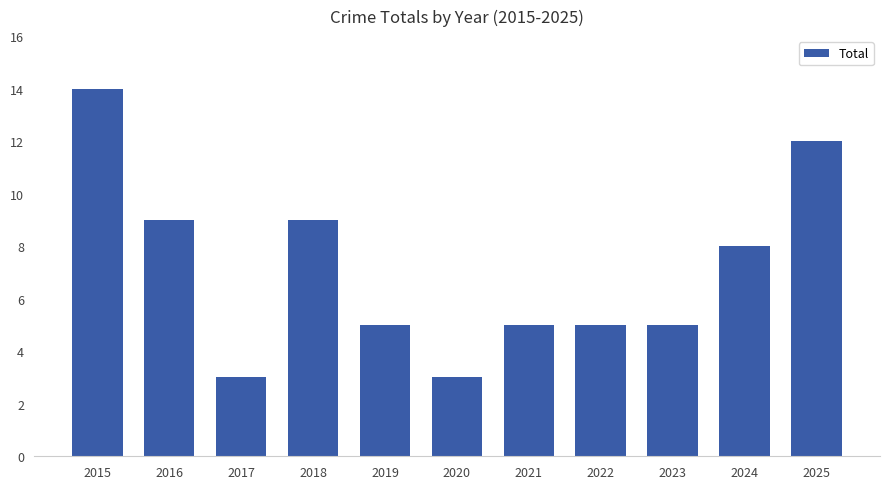

How many data points does each series have?

11